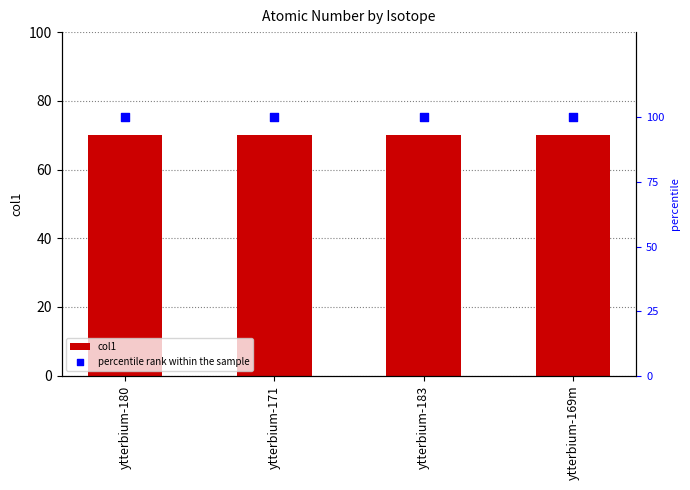

At how many categories does at least one series exceed 88?

4